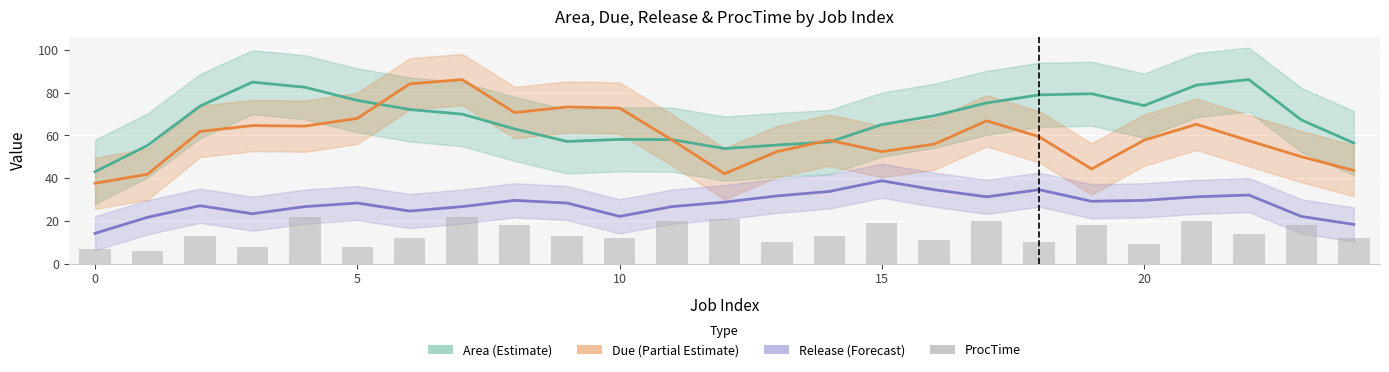

True or false: Area (Estimate) has a value of 75.2 at 17.

True